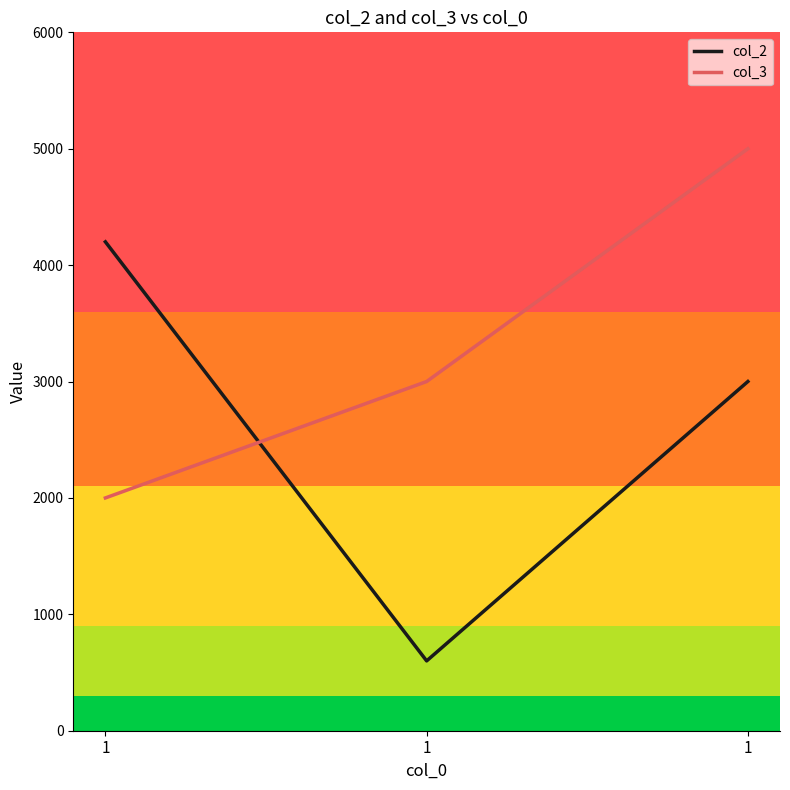

What are all the series names shown in the legend?

col_2, col_3